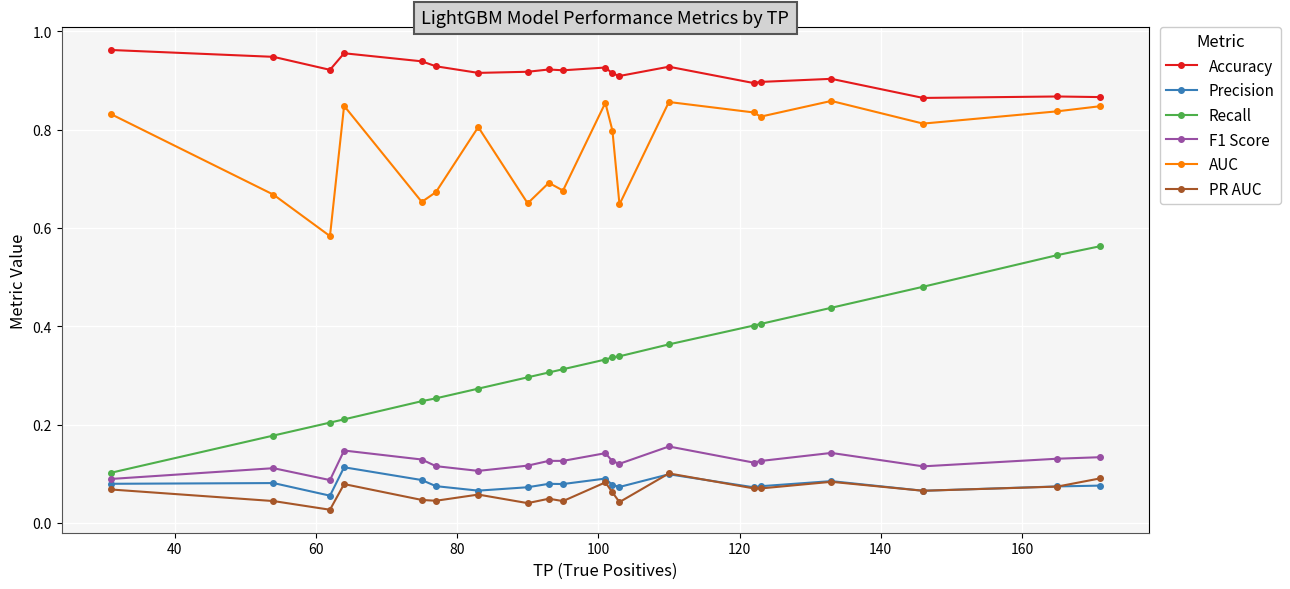

True or false: AUC and Recall intersect in this chart.

False